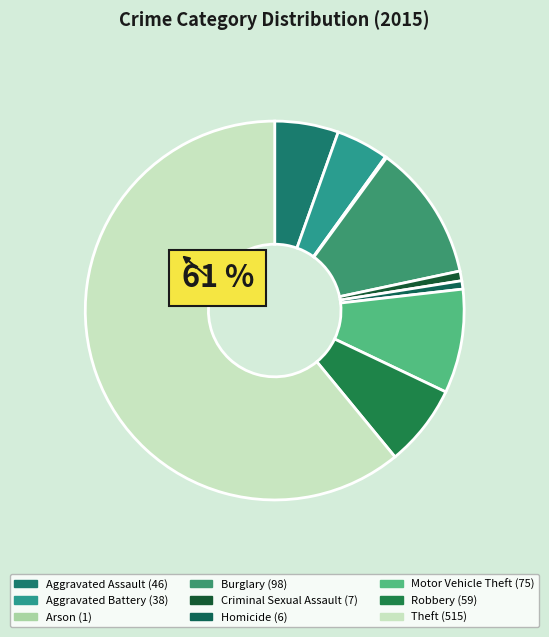

Rank the categories by value from highest to lowest.

Theft, Burglary, Motor Vehicle Theft, Robbery, Aggravated Assault, Aggravated Battery, Criminal Sexual Assault, Homicide, Arson